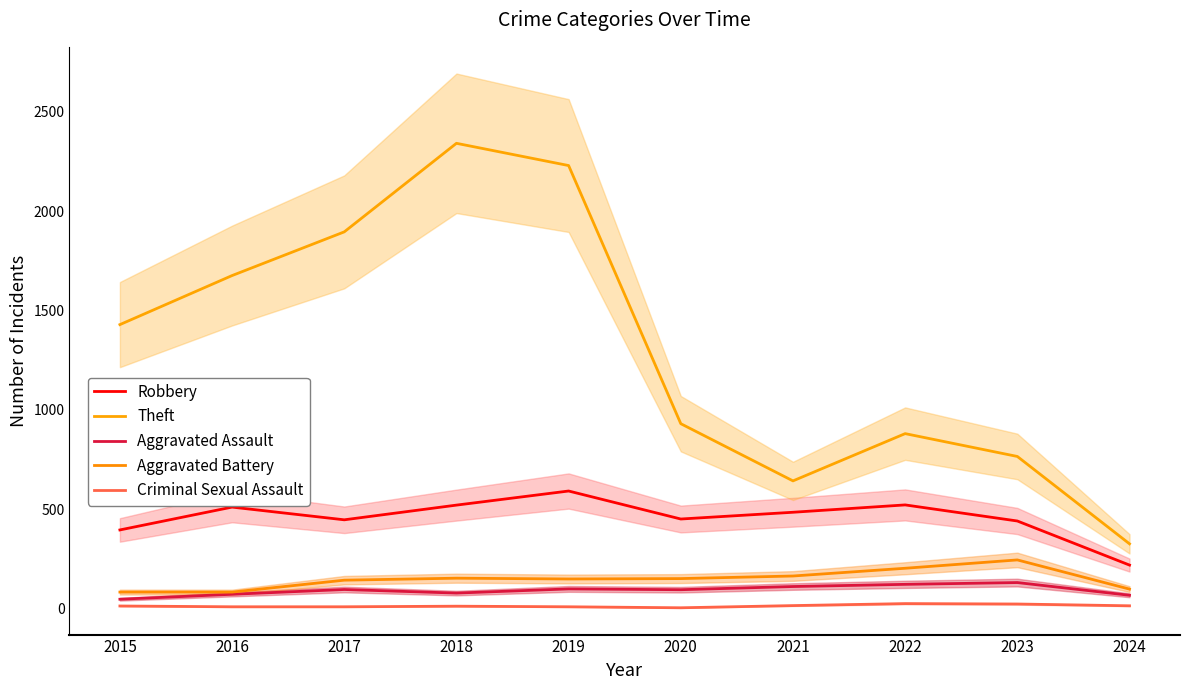

Which category has the highest value across all series?

2018